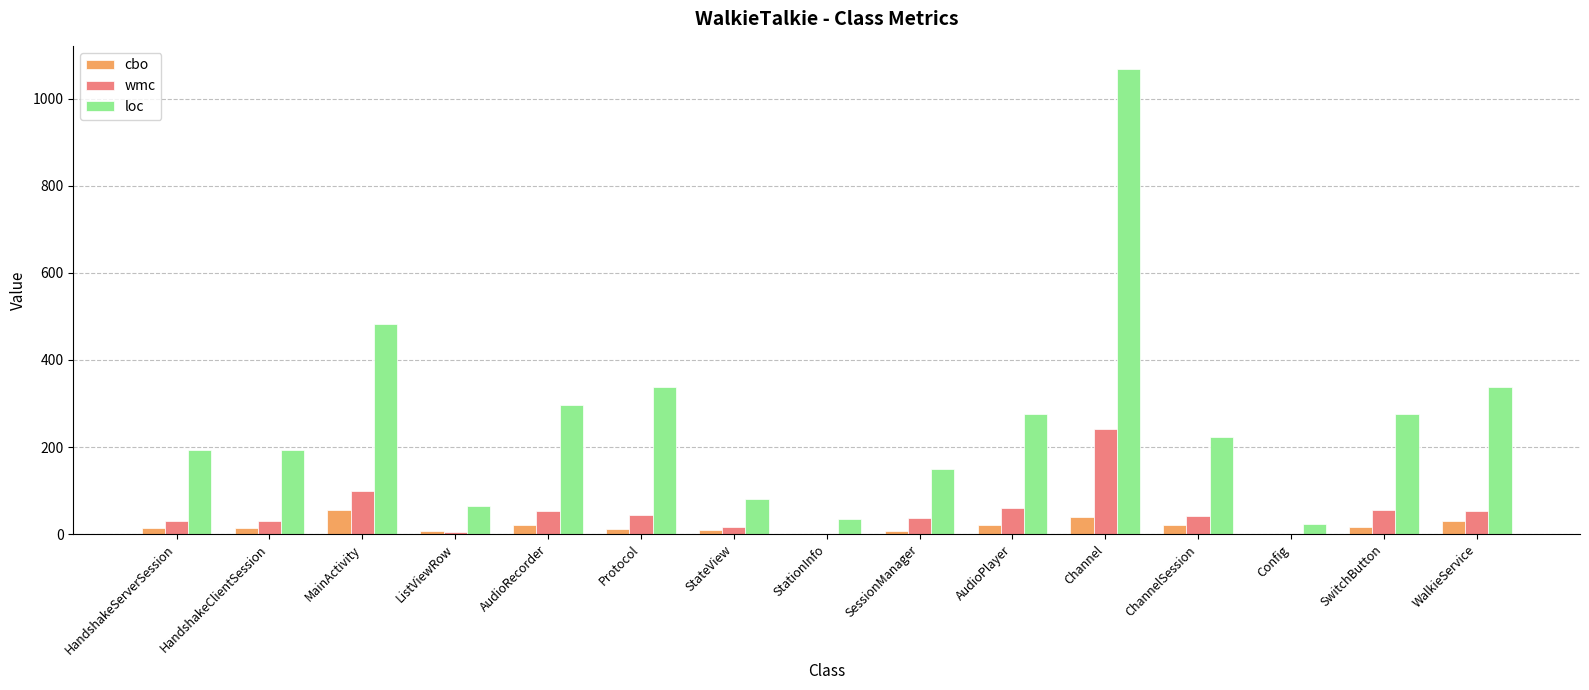

What is the sum of all wmc values?

767